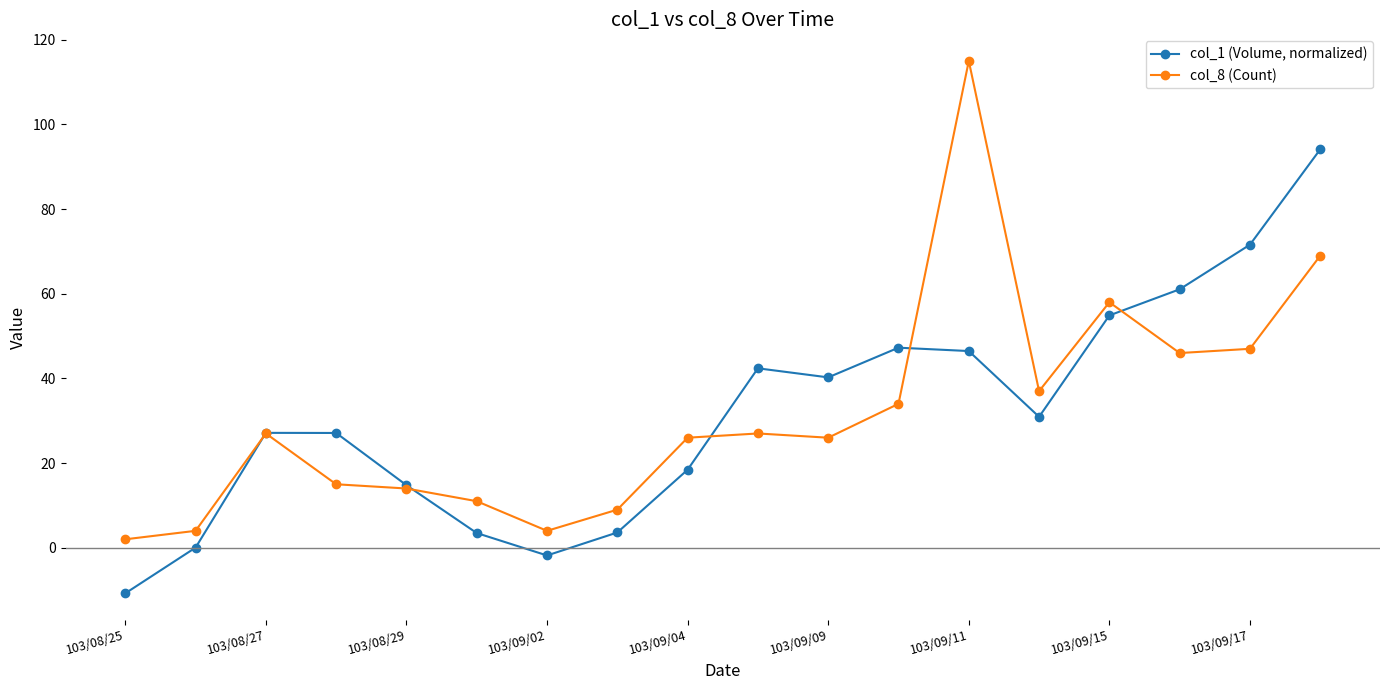

True or false: col_1 (Volume, normalized) has more than 0 interior local peaks.

True